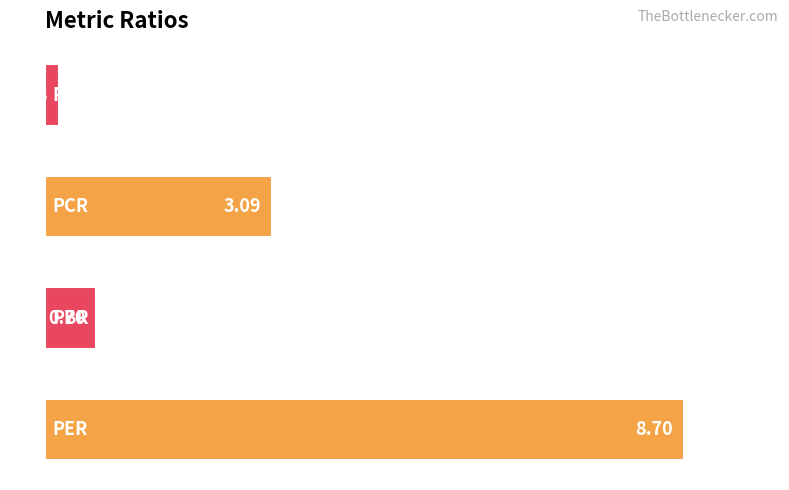

What is the sum of all values?

12.7